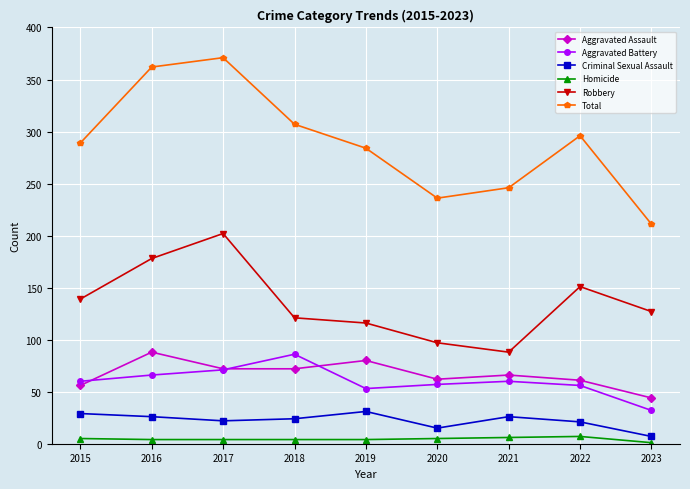

True or false: Aggravated Assault and Homicide cross at least once.

False